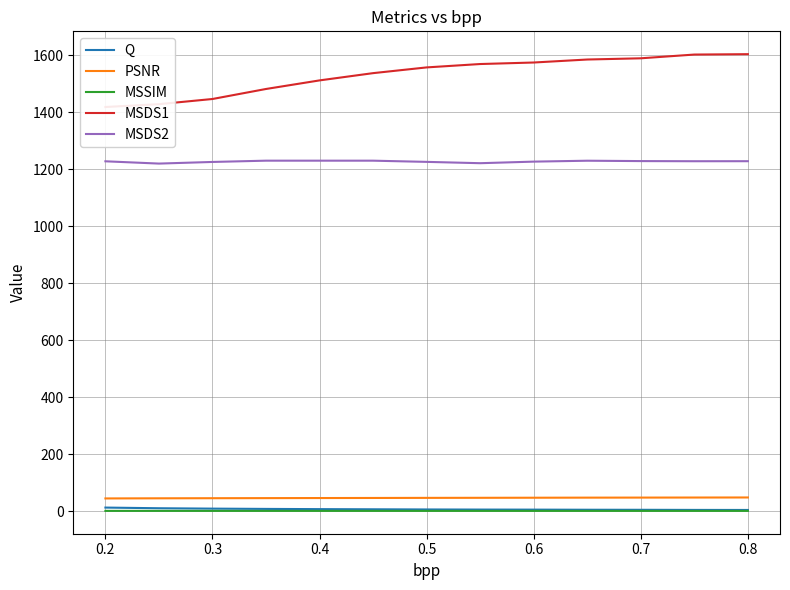

Which series has the largest total across all categories?

MSDS1